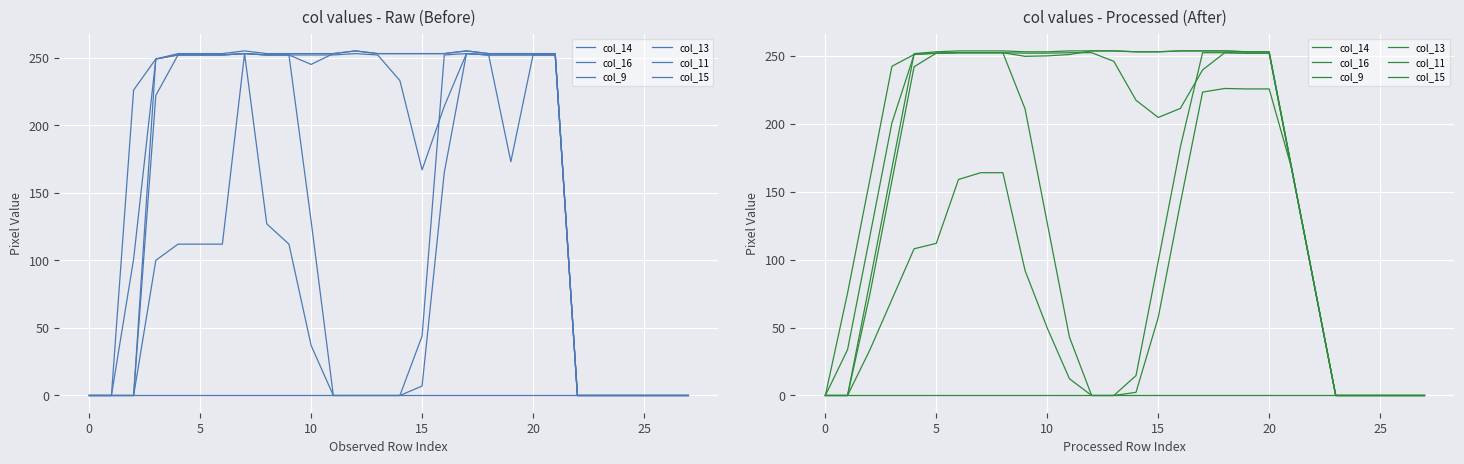

List the series in order of their peak value, lowest first.

col_9, col_16, col_13, col_15, col_14, col_11